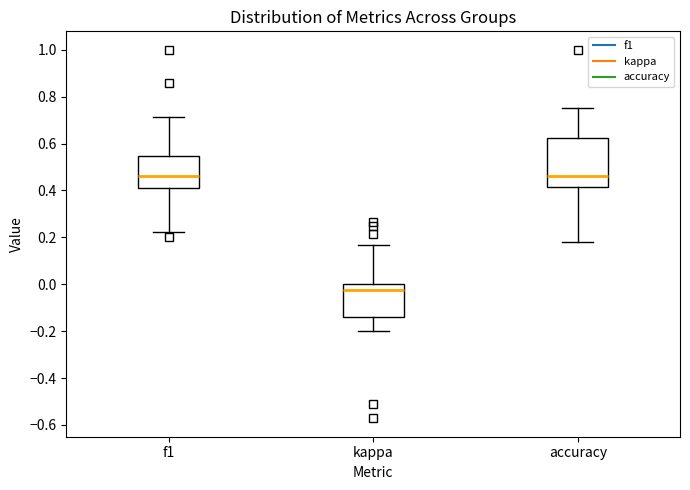

Reading left to right, transcribe this box plot: for each box, give where its median line is, the range the box spans, and where its two whiskers end, as read against the y-axis. The values are not printed on the chart, so give them approximately, as read against the axis.

f1: median 0.46, box 0.42 to 0.54, whiskers 0.22 to 0.72
kappa: median -0.02, box -0.14 to 0.00, whiskers -0.20 to 0.16
accuracy: median 0.46, box 0.42 to 0.62, whiskers 0.18 to 0.76